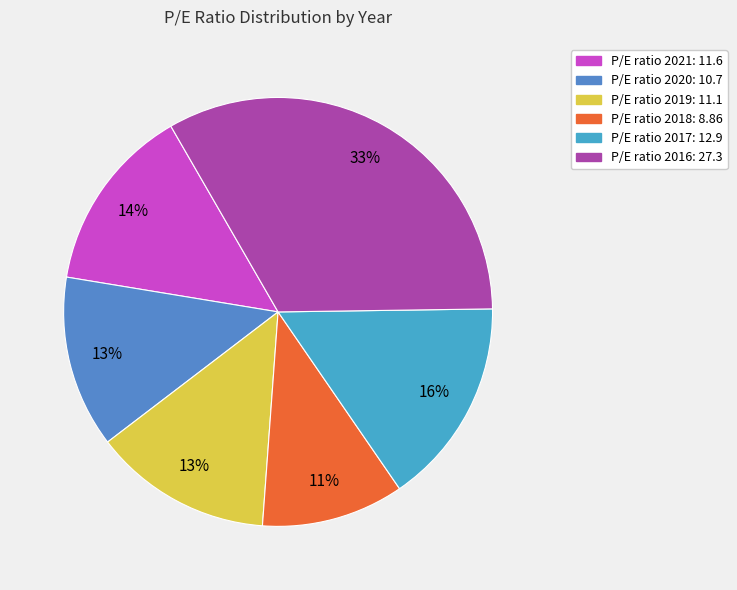

How many segments does this pie chart have?

6